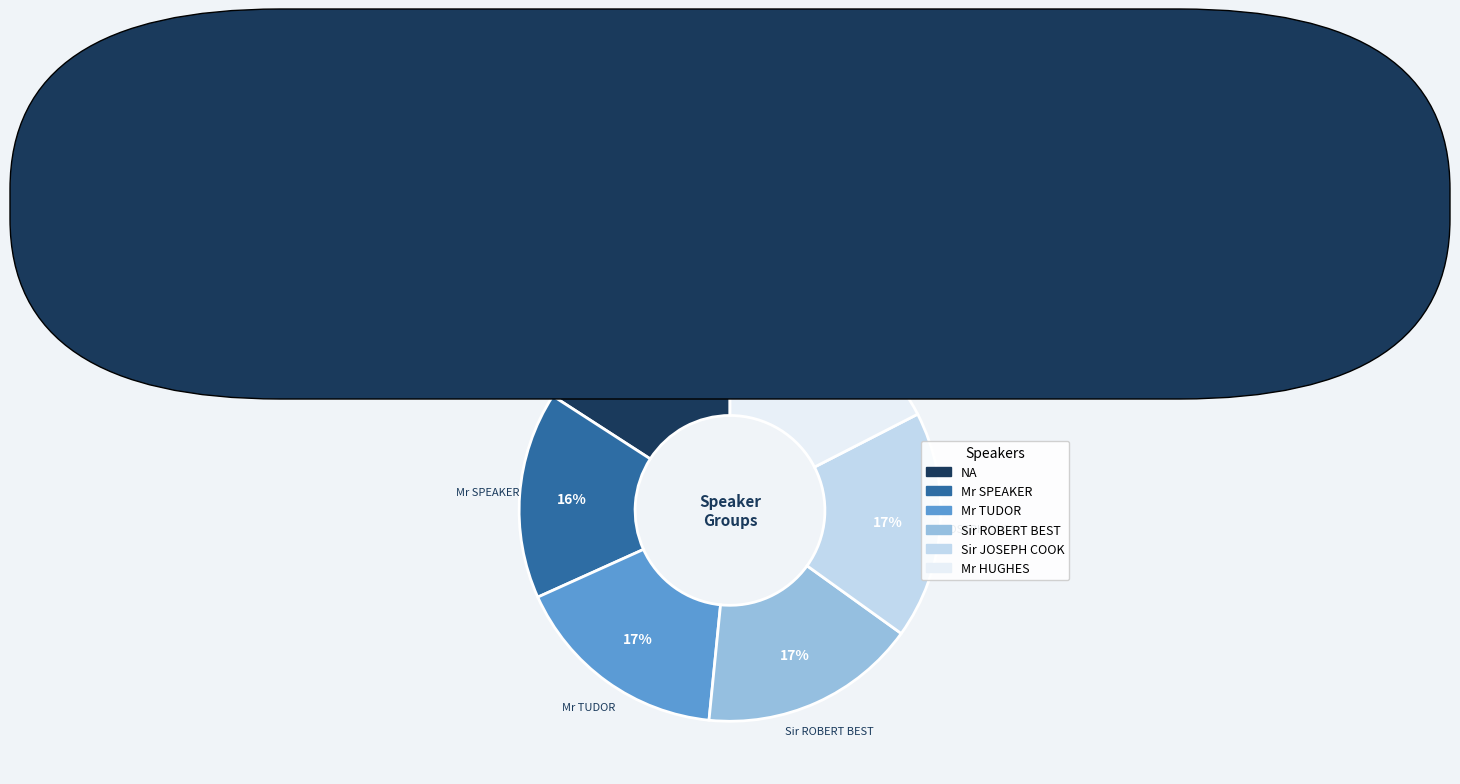

Is there a majority slice in this chart?

No